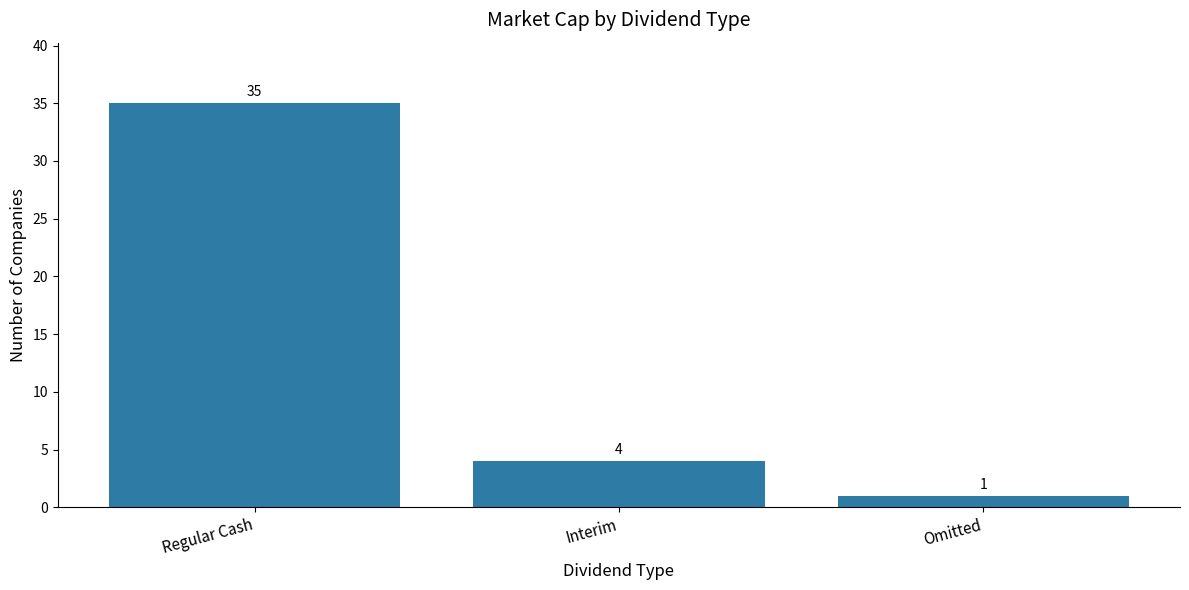

Count the number of data series in this chart.

1